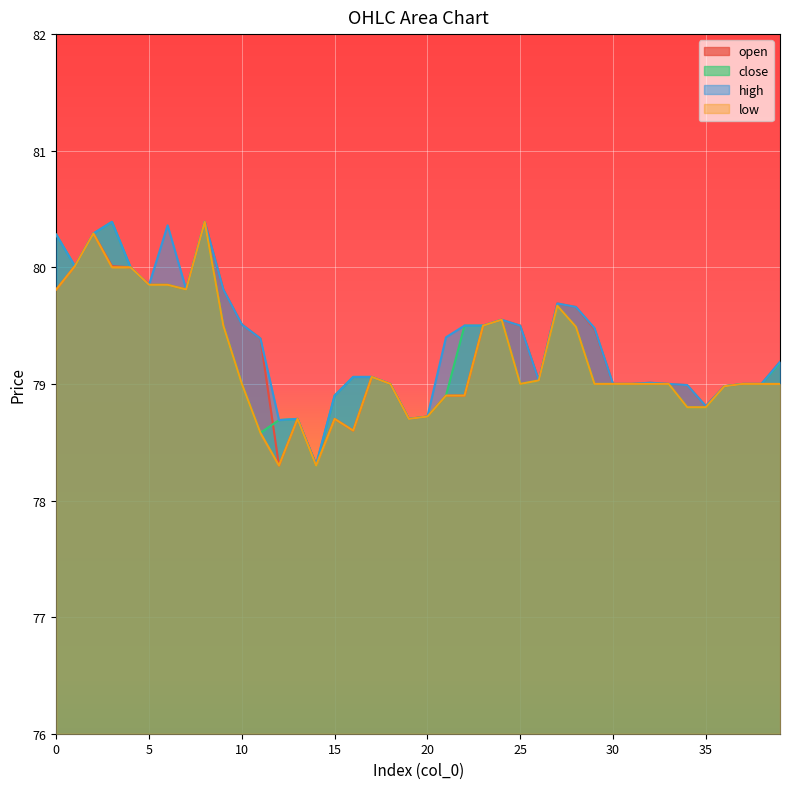

How many lines are shown in the chart?

4